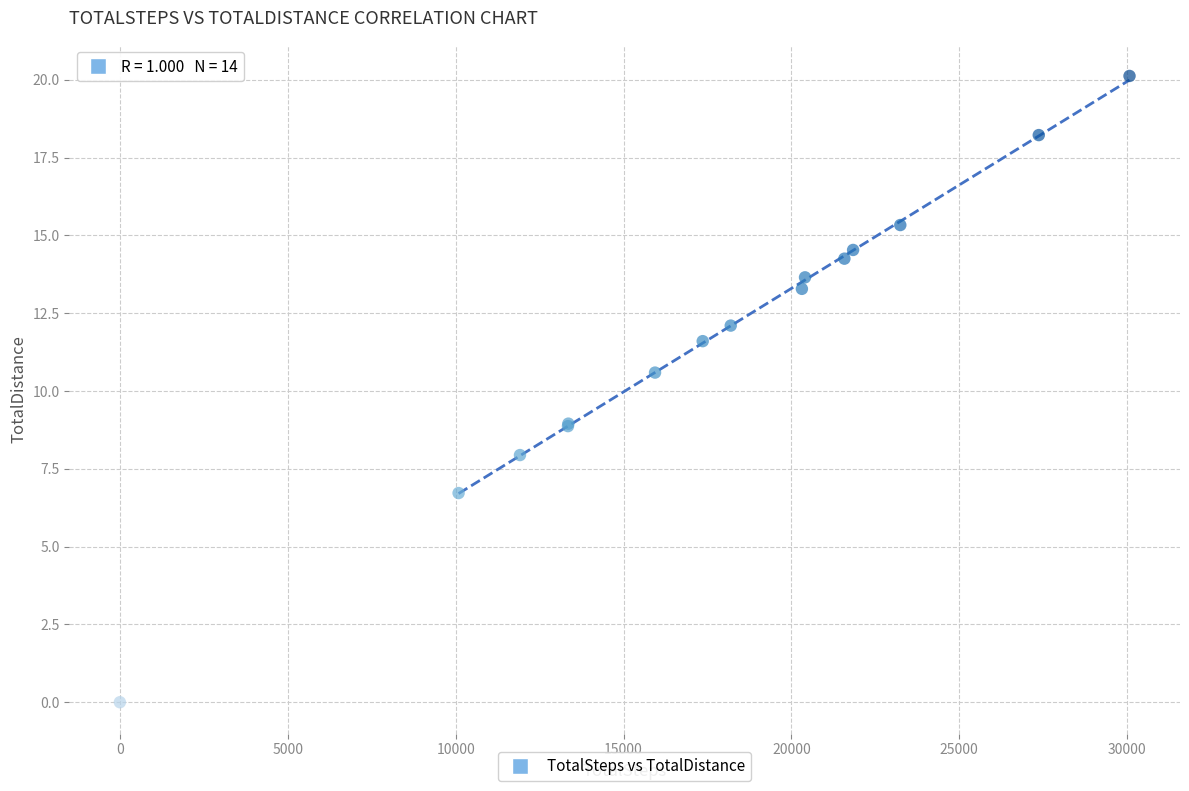

What Y value in the scatter plot is closest to 10?

10.6